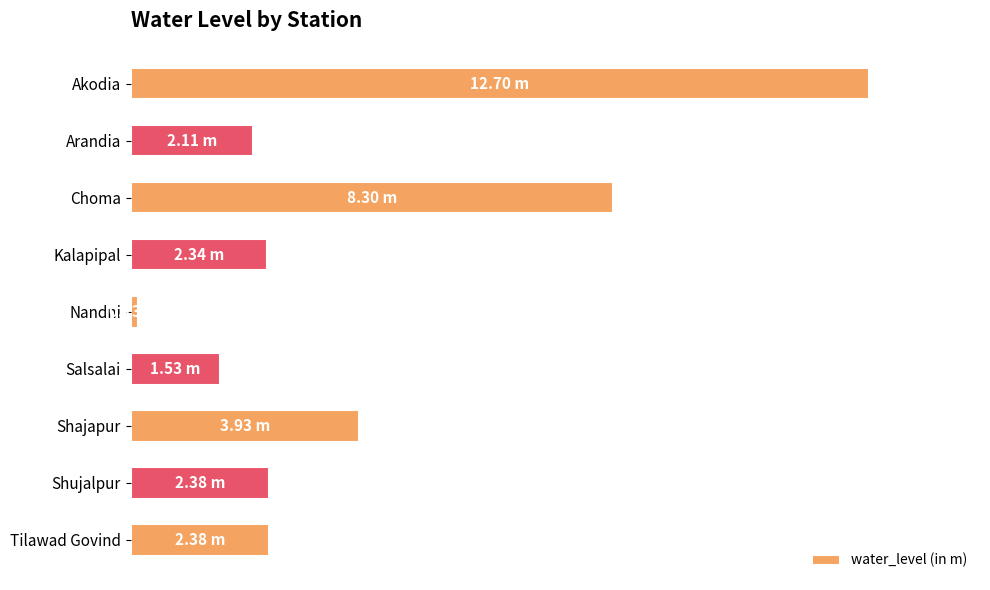

Are the bars horizontal?

Yes